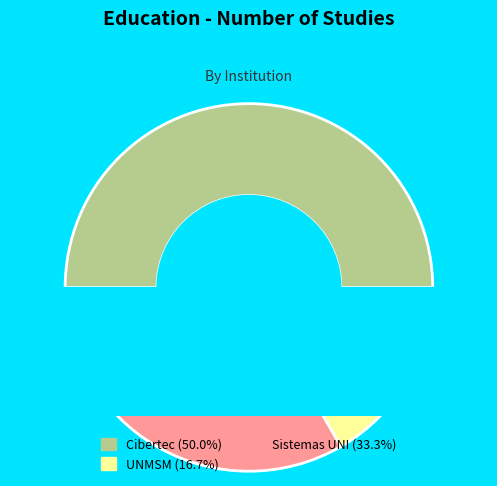

What is the change in value from Cibertec to UNMSM?

-2